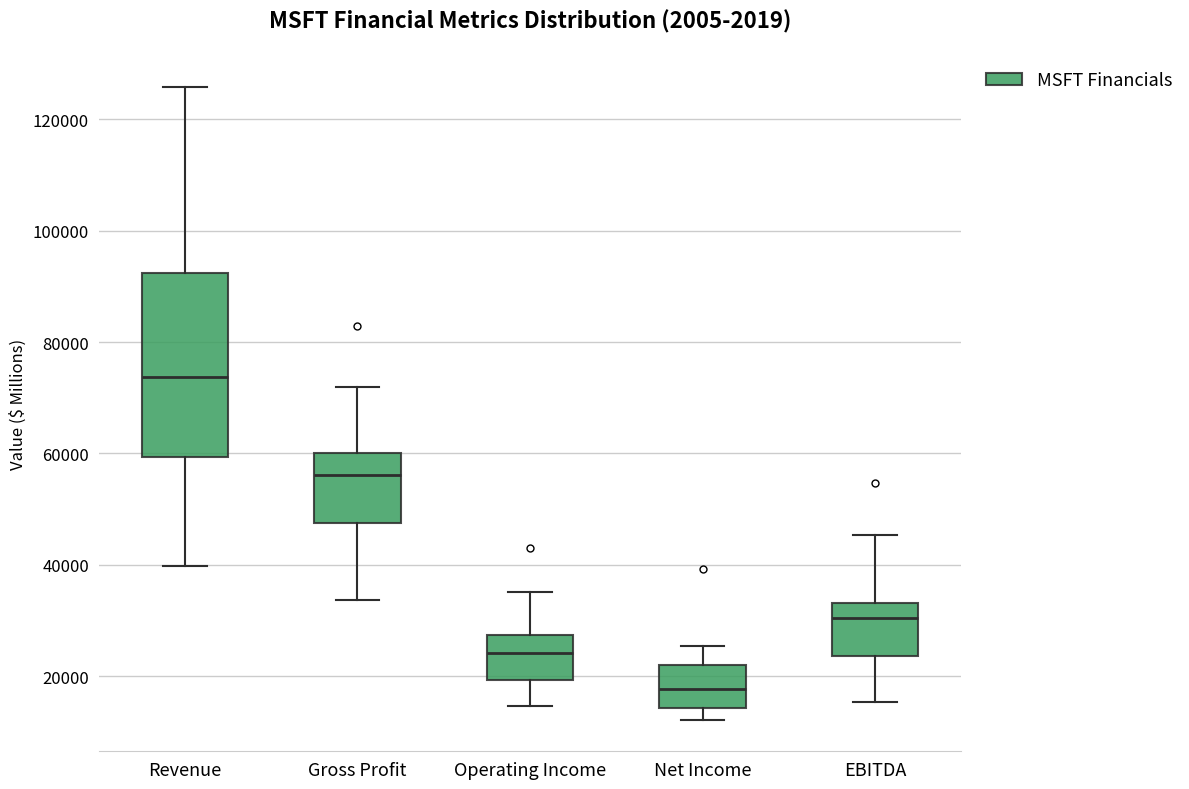

Which box's median line is the lowest?

Net Income